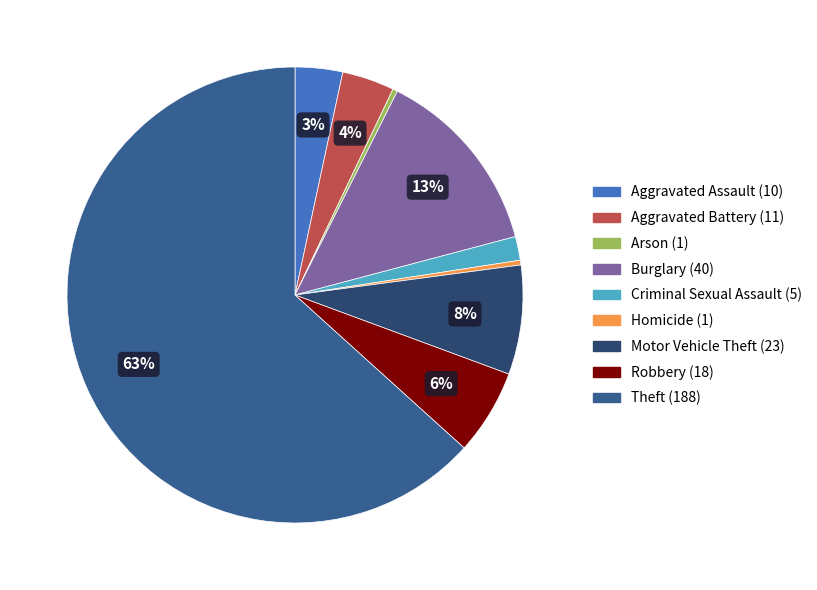

To the nearest percent, what is the combined percentage of Robbery and Arson?

6%